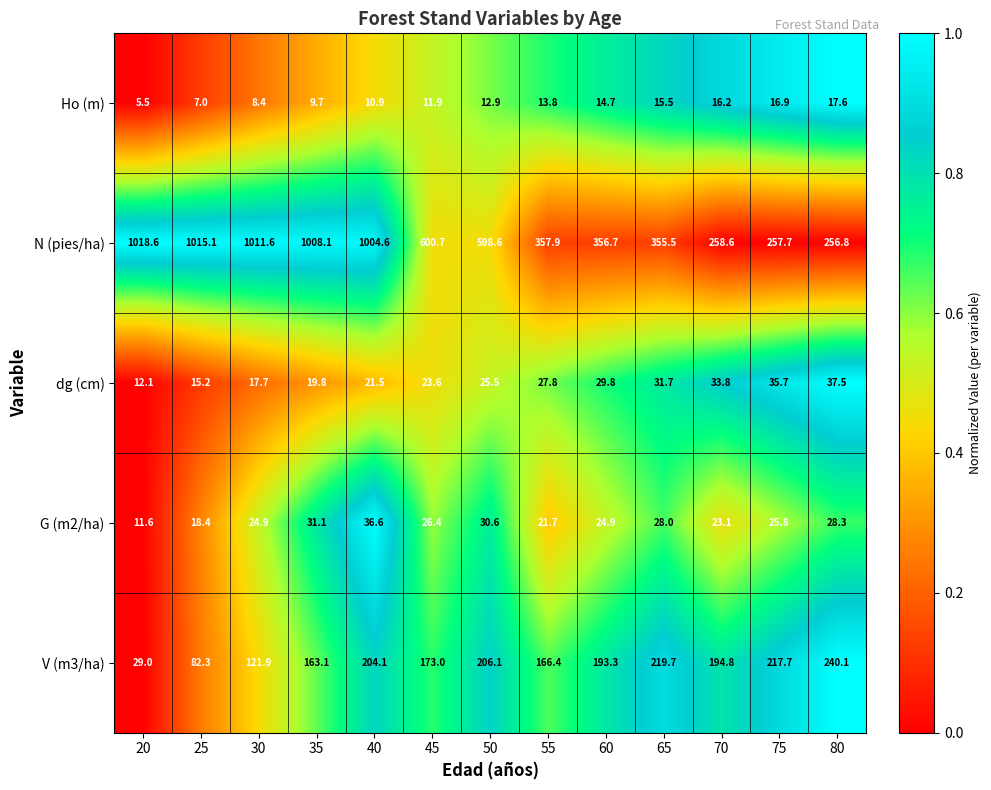

Which series has the largest range (max minus min)?

N (pies/ha)